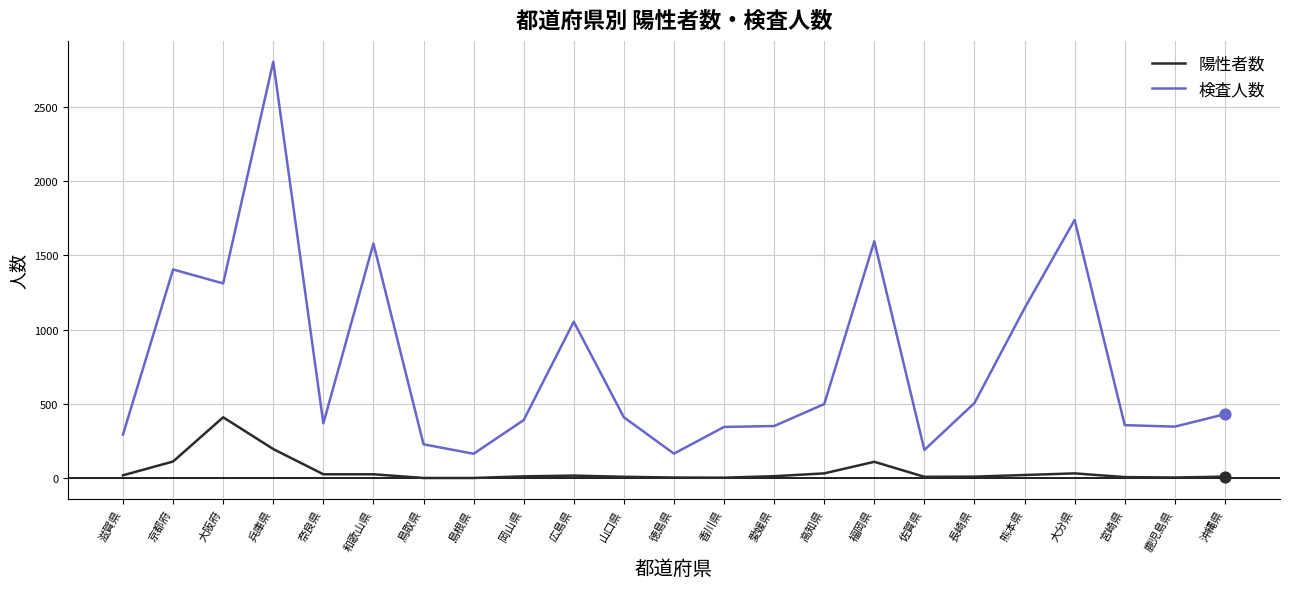

What is the total value across all series at 香川県?

346